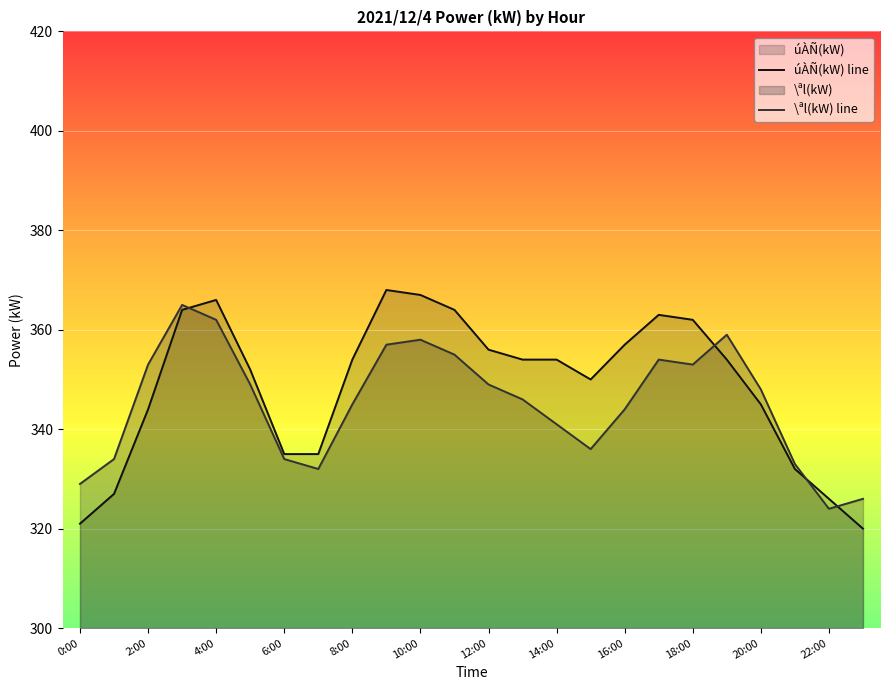

What is the maximum value shown in the chart?

368